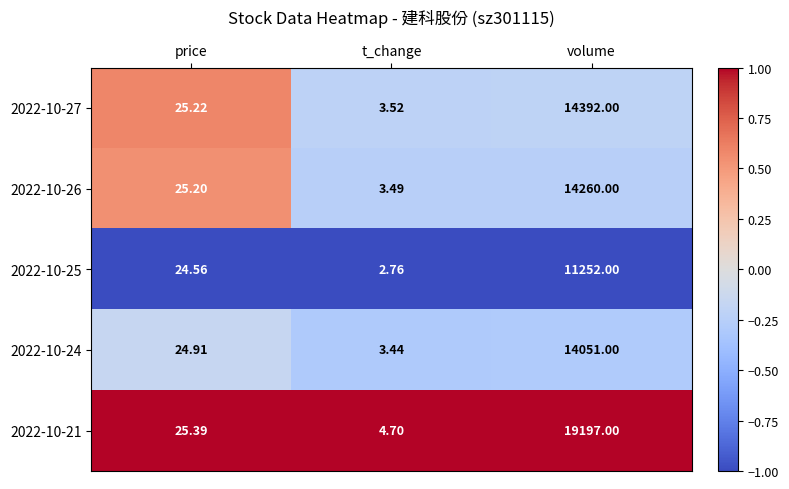

At which label does 2022-10-24 reach its peak?

volume